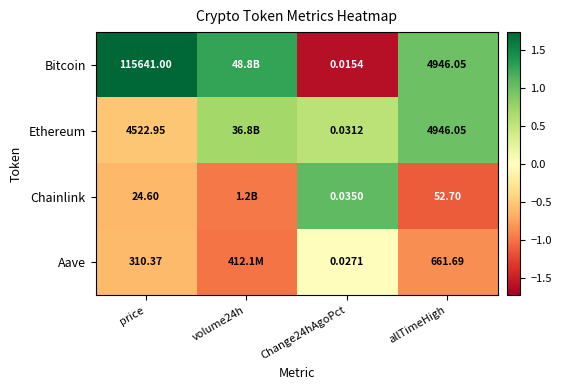

Between price and allTimeHigh, which series saw the biggest shift?

Bitcoin